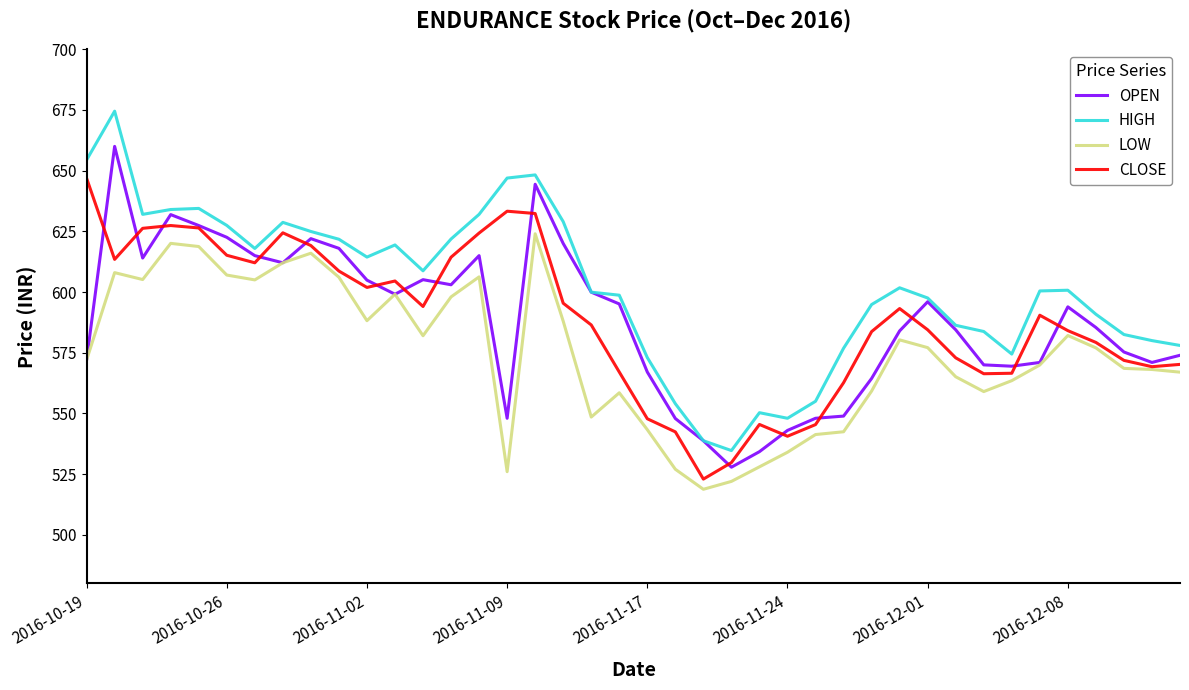

What is the greatest value displayed?

674.5